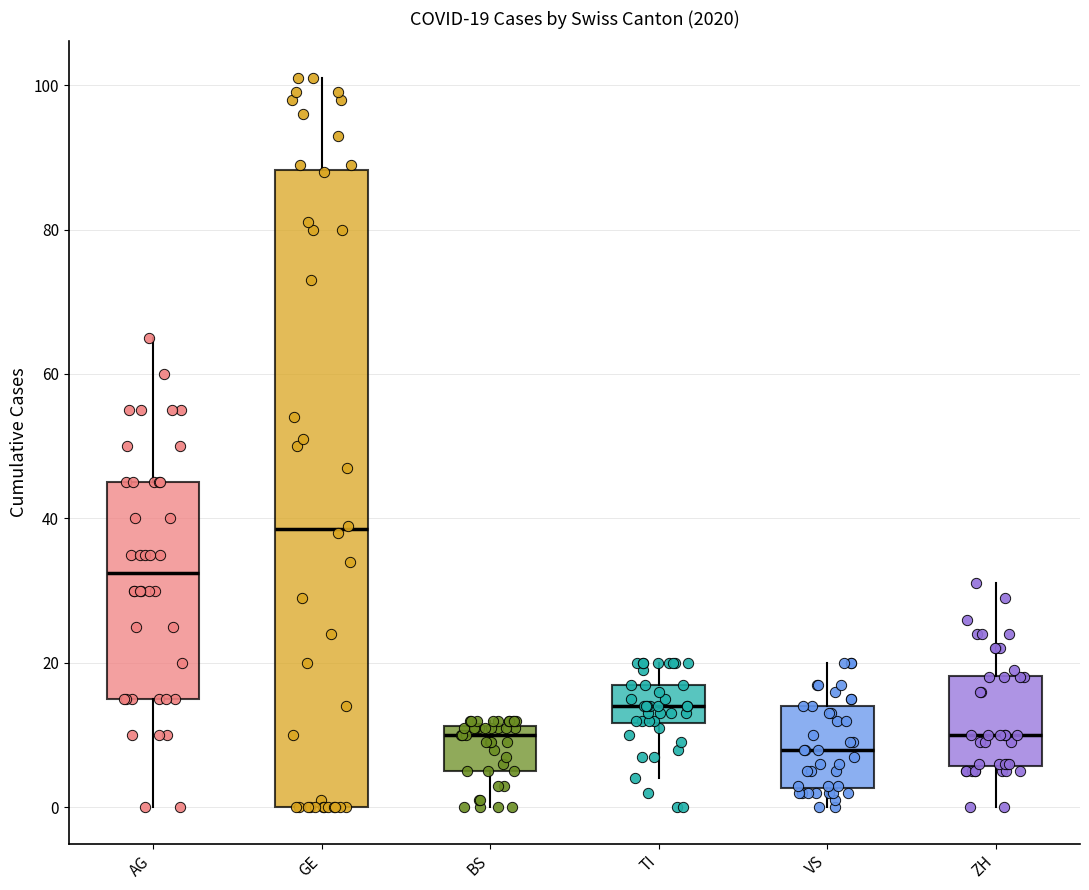

Which box is the tallest, from its lower edge to its upper edge?

GE